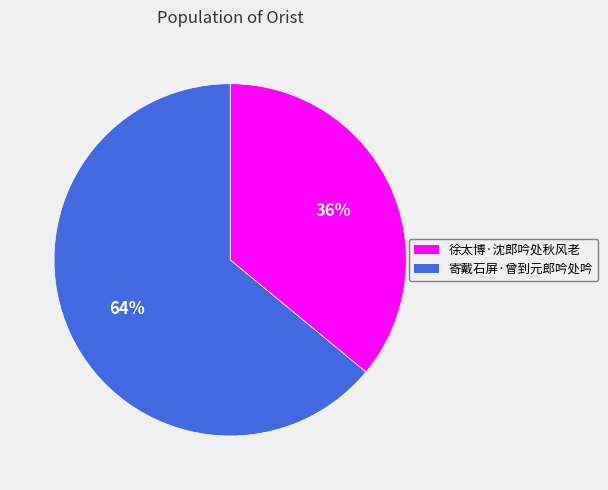

To the nearest percent, what portion does 寄戴石屏·曾到元郎吟处吟 represent?

64%